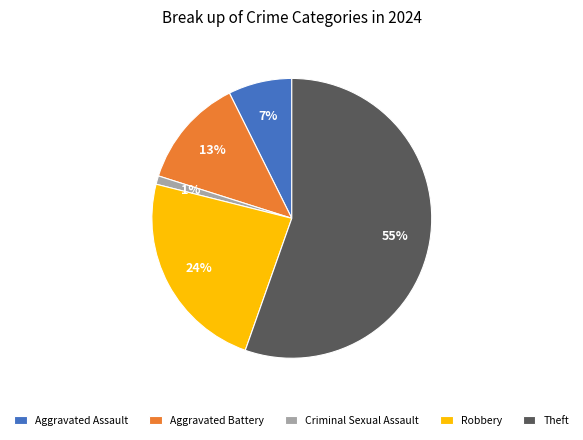

Does any single category account for the majority?

Yes